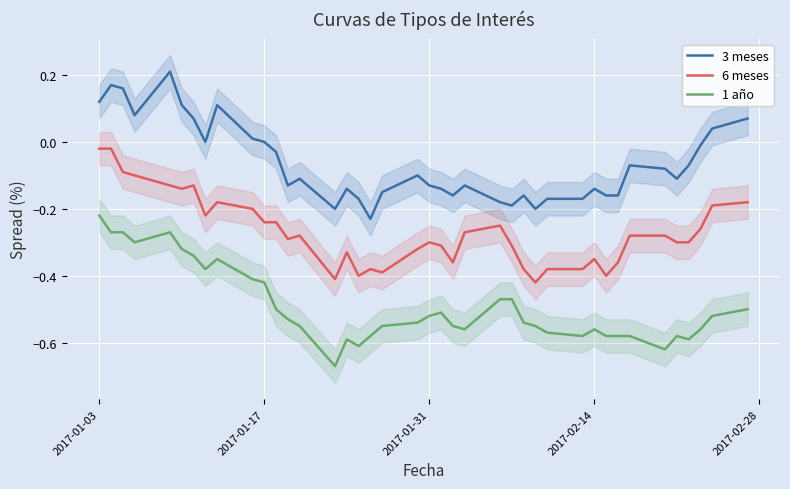

True or false: 1 año and 3 meses intersect in this chart.

False